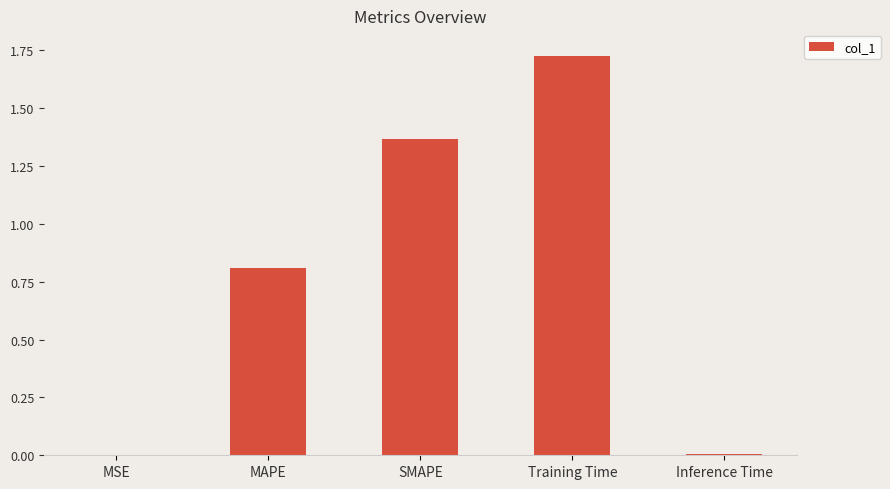

Which has a higher value, SMAPE or Inference Time?

SMAPE